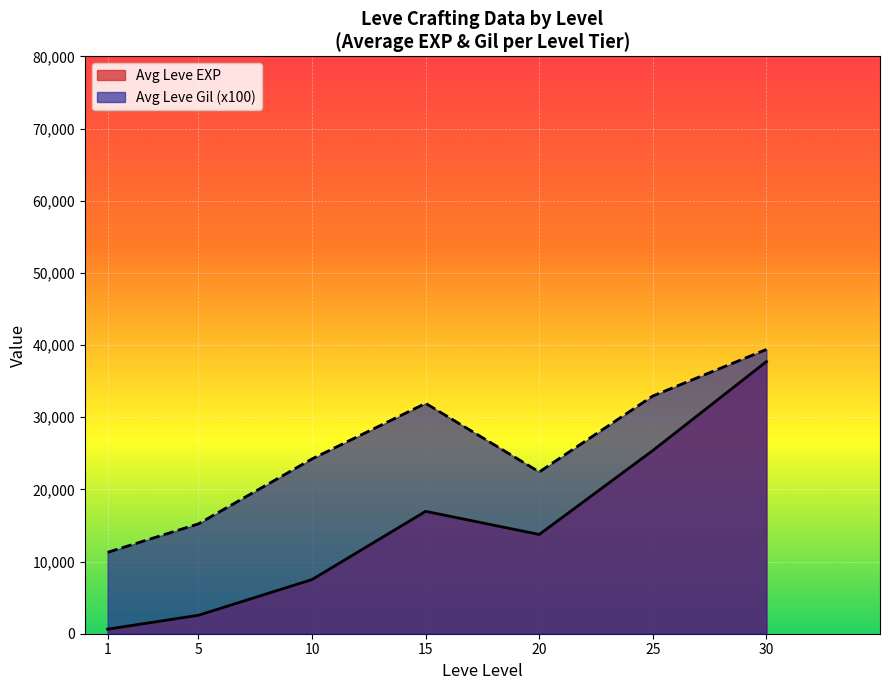

Which series has the largest total across all categories?

Avg Leve Gil (x100)